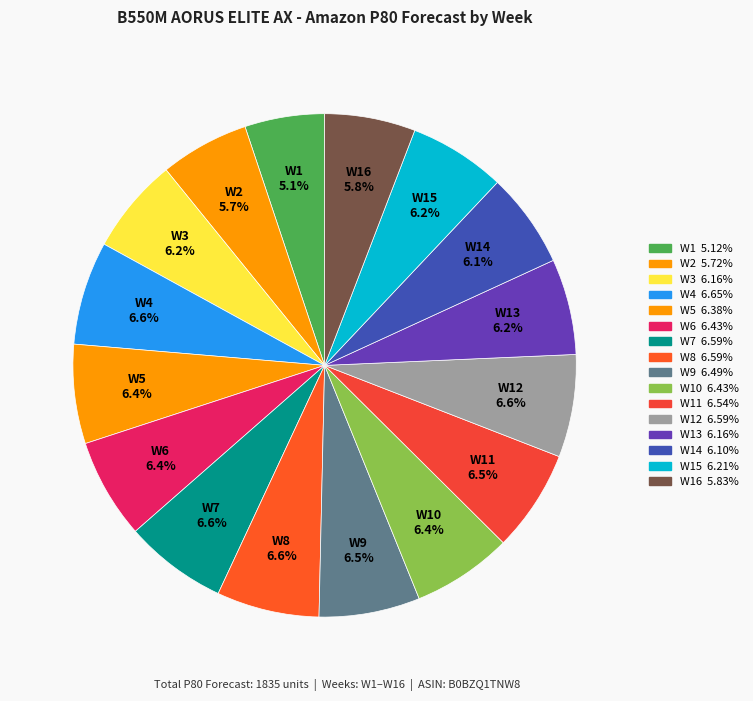

How many segments does this pie chart have?

16